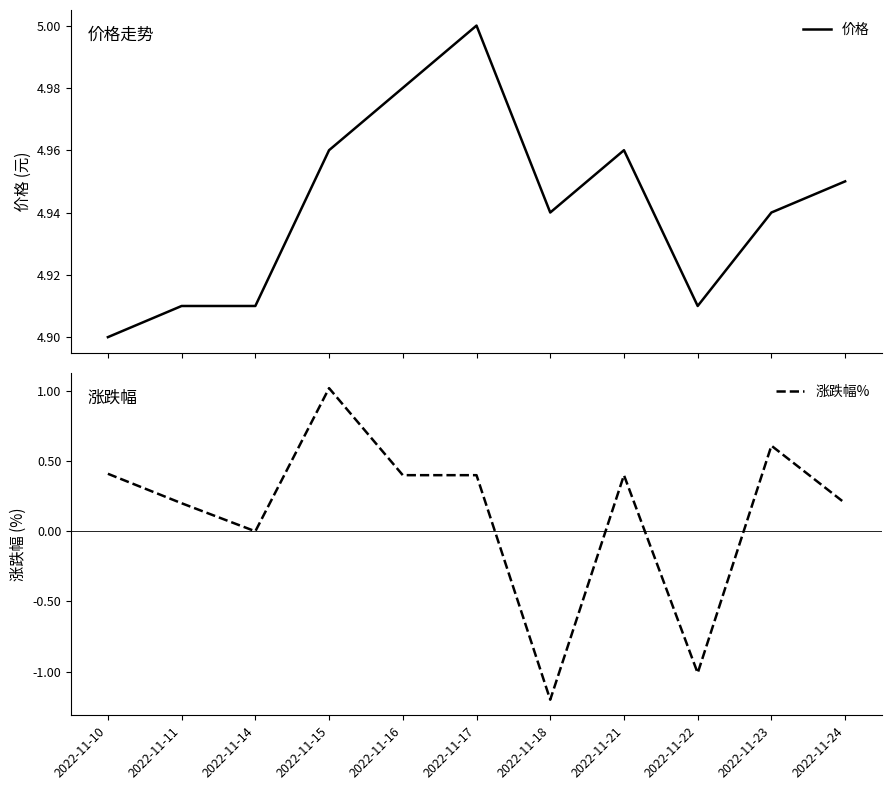

Which series has the largest total across all categories?

价格